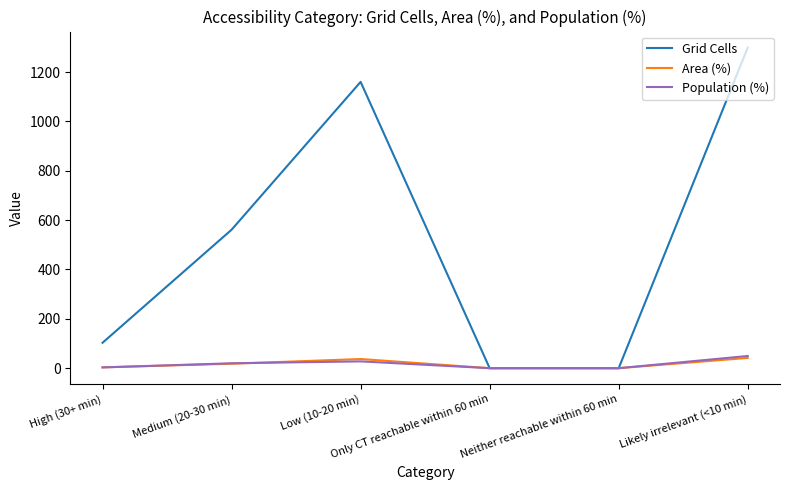

What is the highest value of the Area (%) series?

41.6